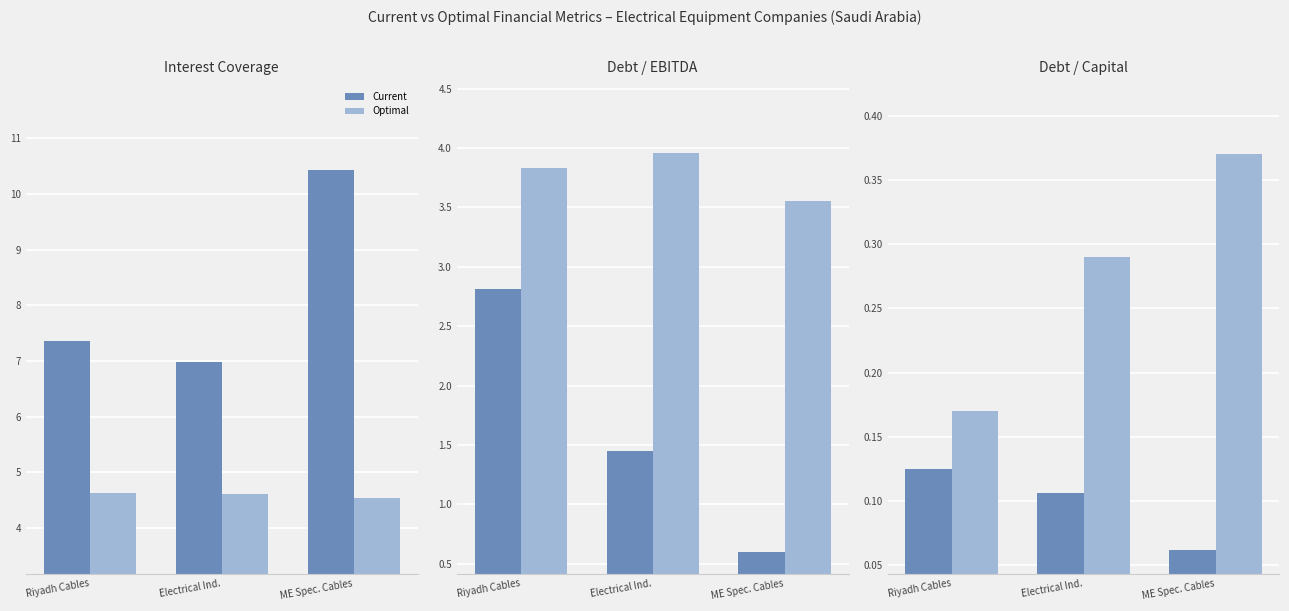

The Current series shows 0.1 at Riyadh Cables. True or false?

True